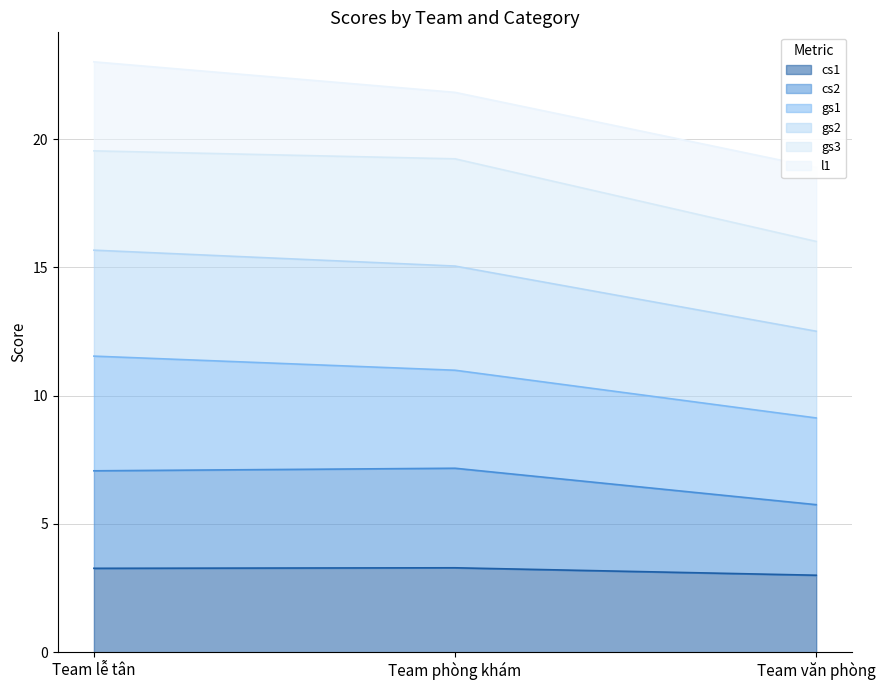

What is the label of the 2nd point from the right?

Team phòng khám